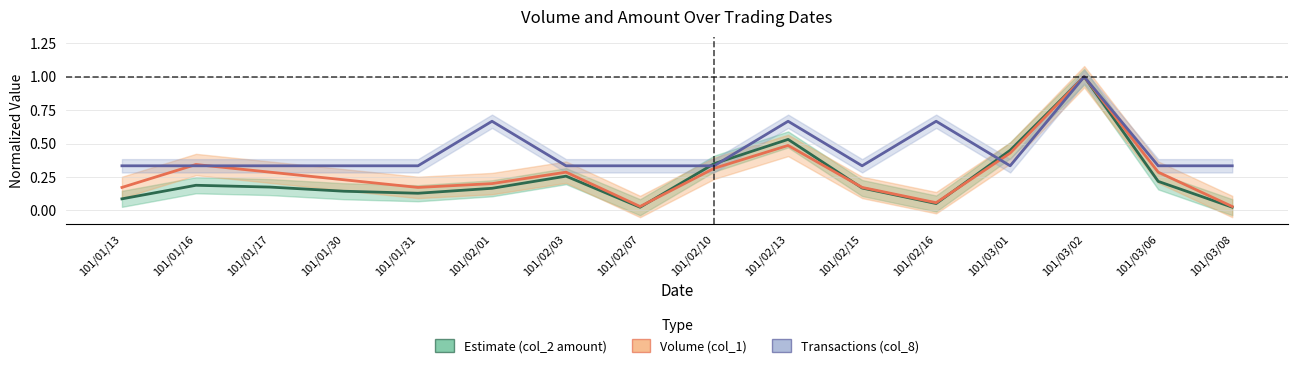

What are all the series names shown in the legend?

Estimate (col_2 amount), Volume (col_1), Transactions (col_8)